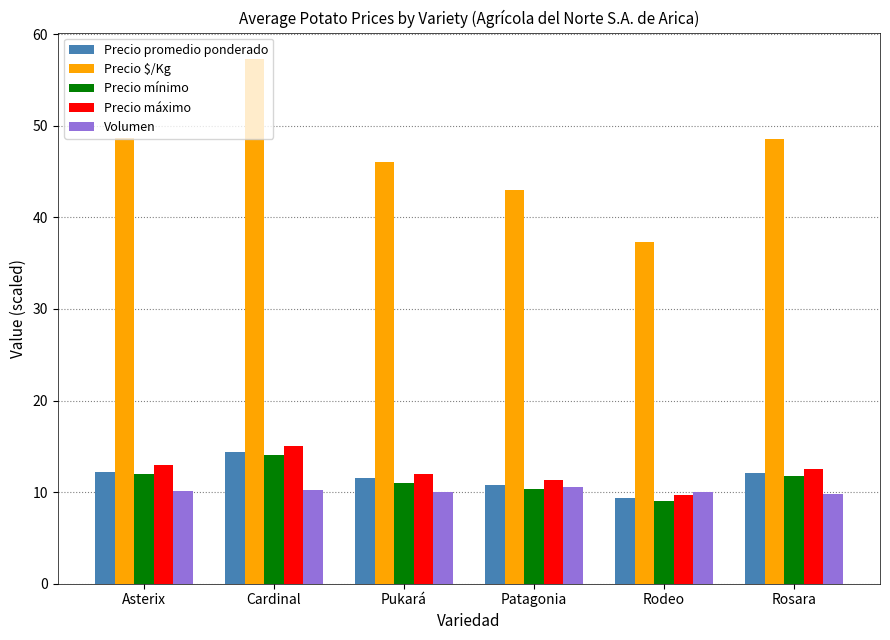

Which series changed the most between Pukará and Rodeo?

Precio $/Kg